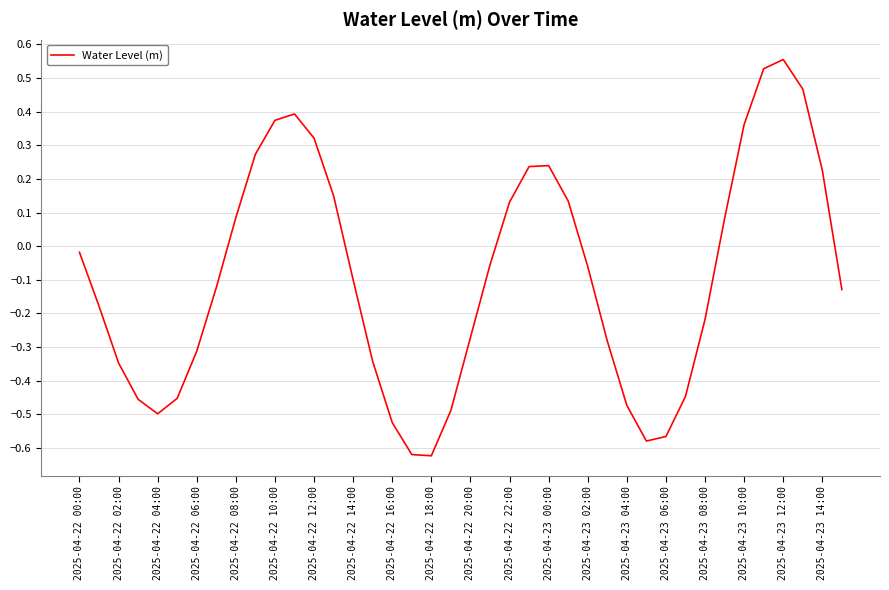

What is the difference between the maximum and minimum values?

1.2